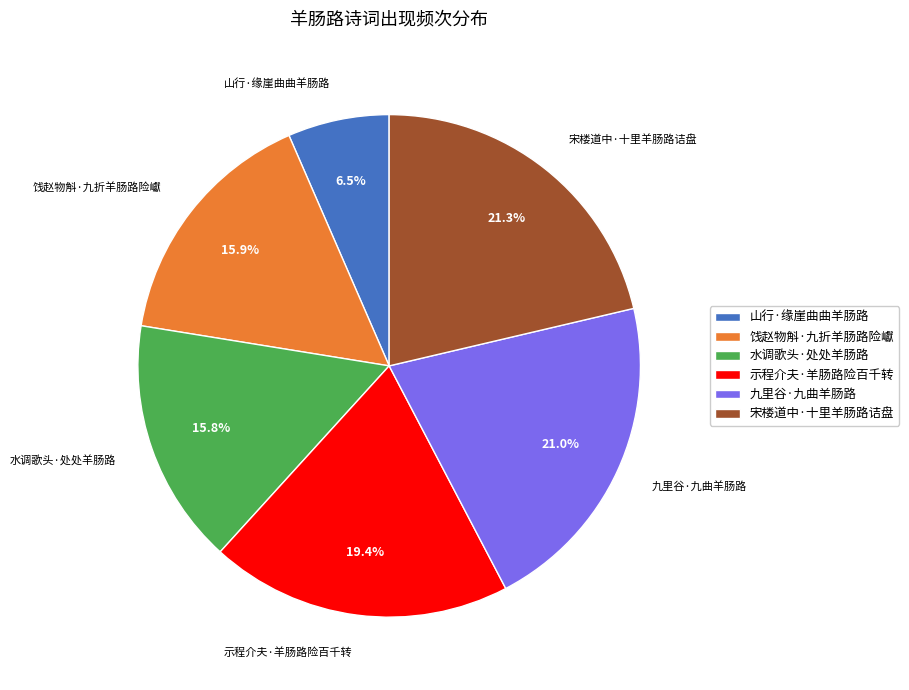

Count the number of slices in the pie.

6